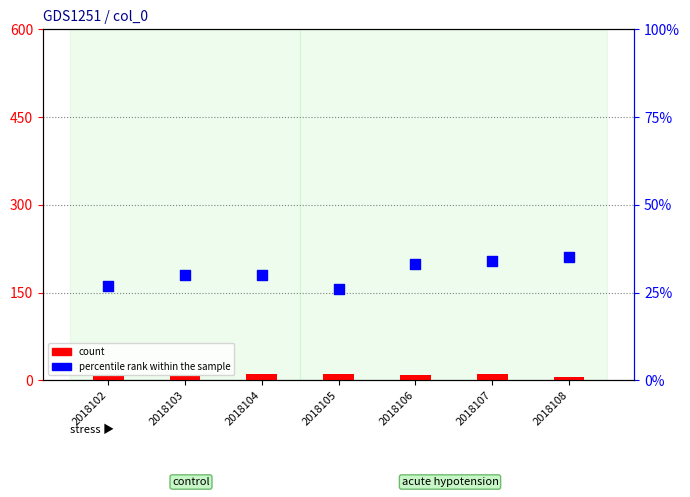

What are all the series names shown in the legend?

count, percentile rank within the sample